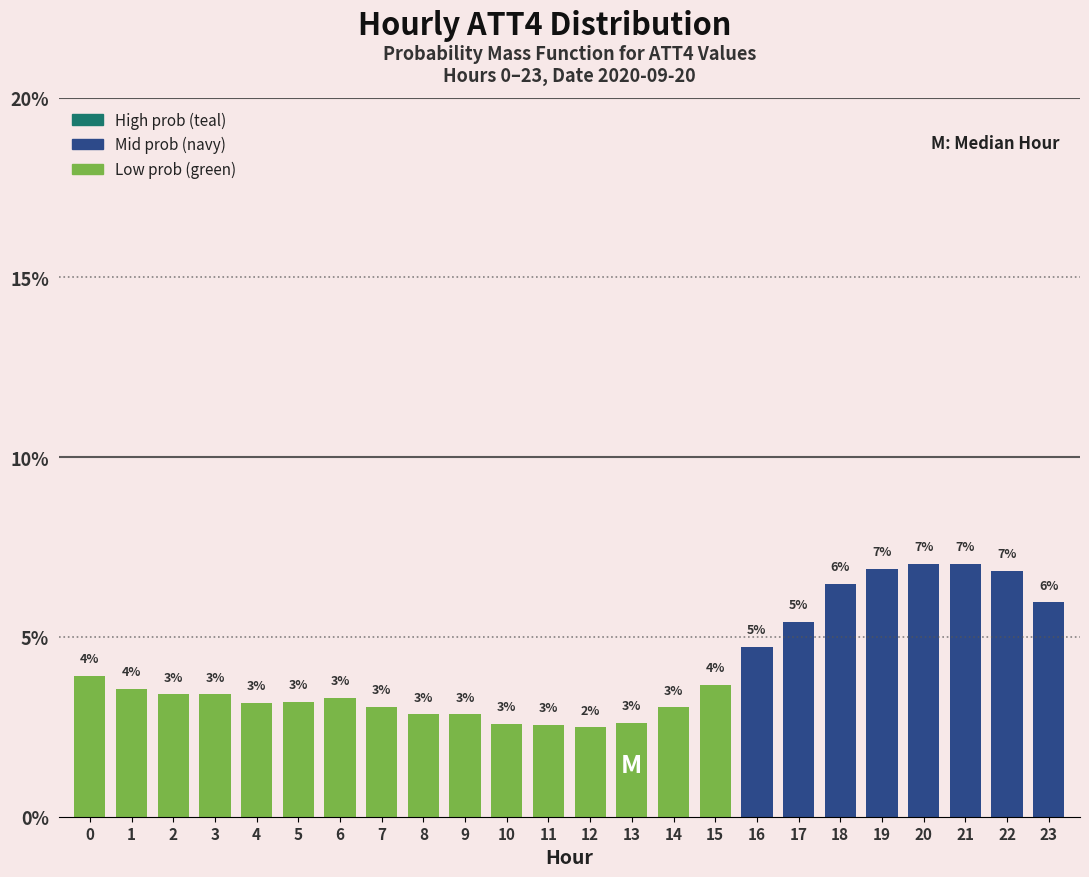

What is the value of the 18th bar from the left?

5.4